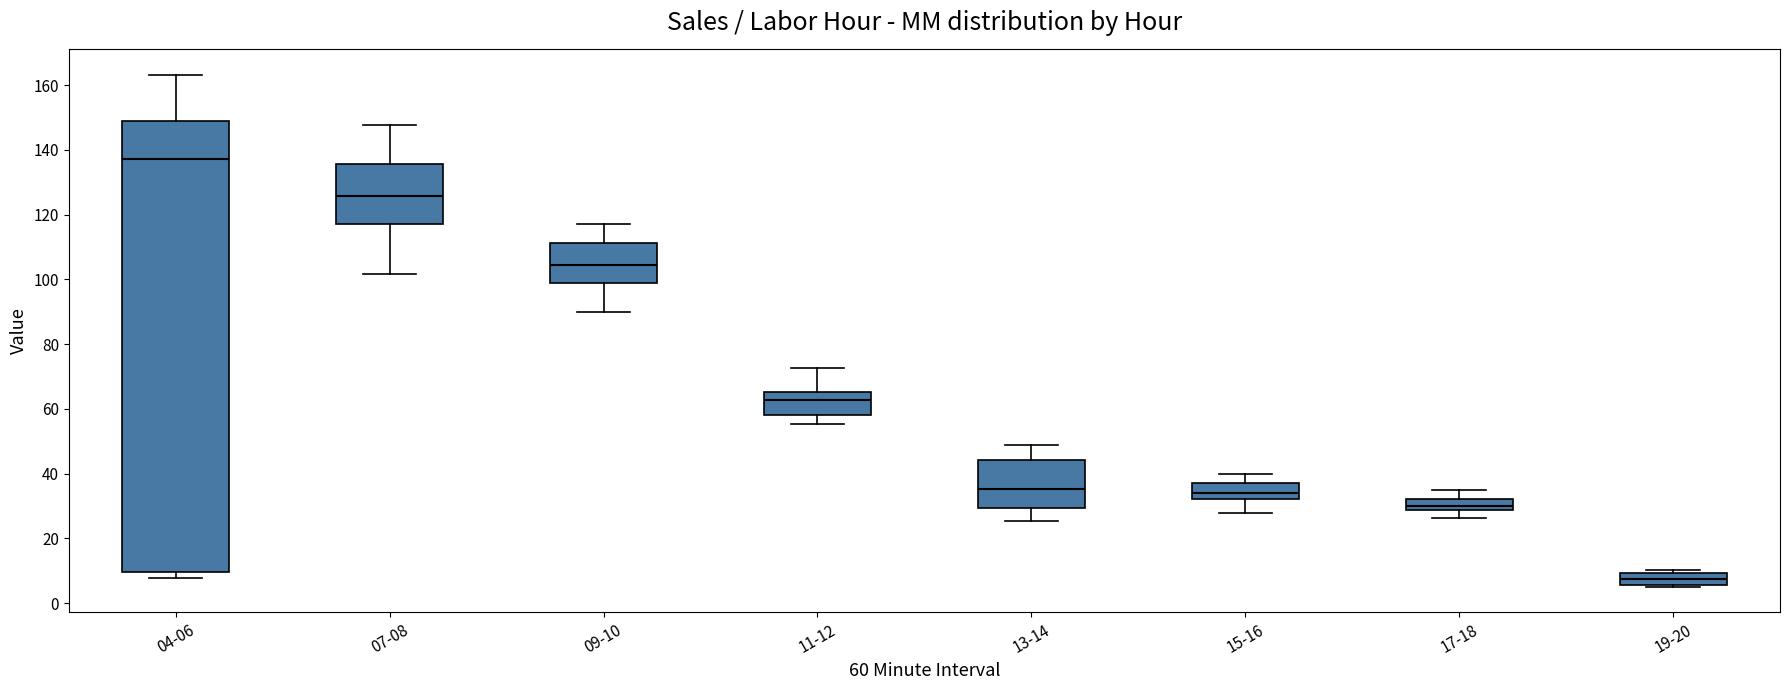

Where is the upper edge of the box for 19-20 on the y-axis? The values are not printed on the chart, so give them approximately, as read against the axis.

10